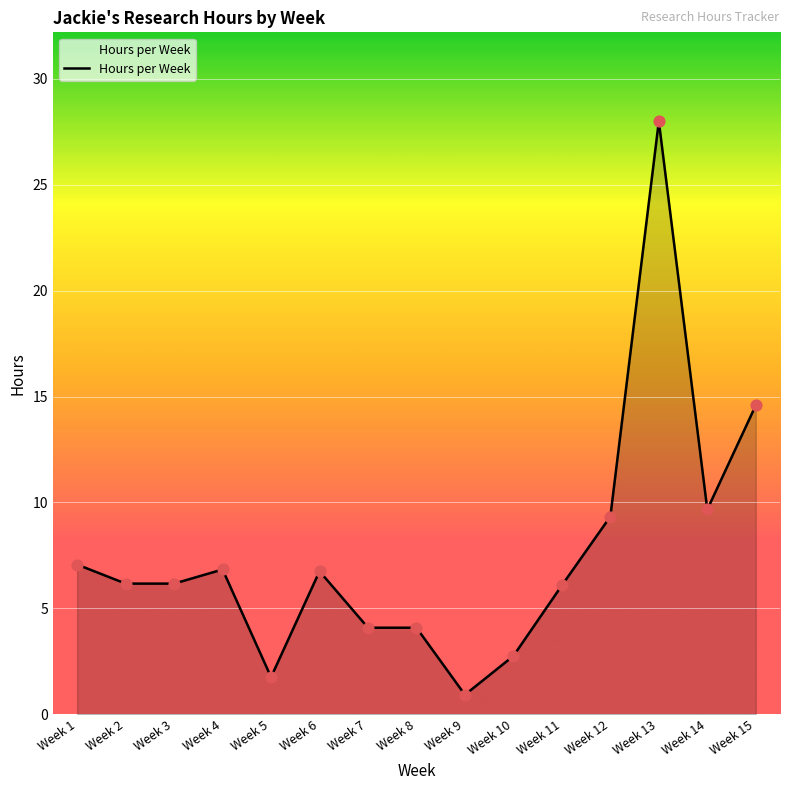

Between Week 10 and Week 2, which is larger?

Week 2